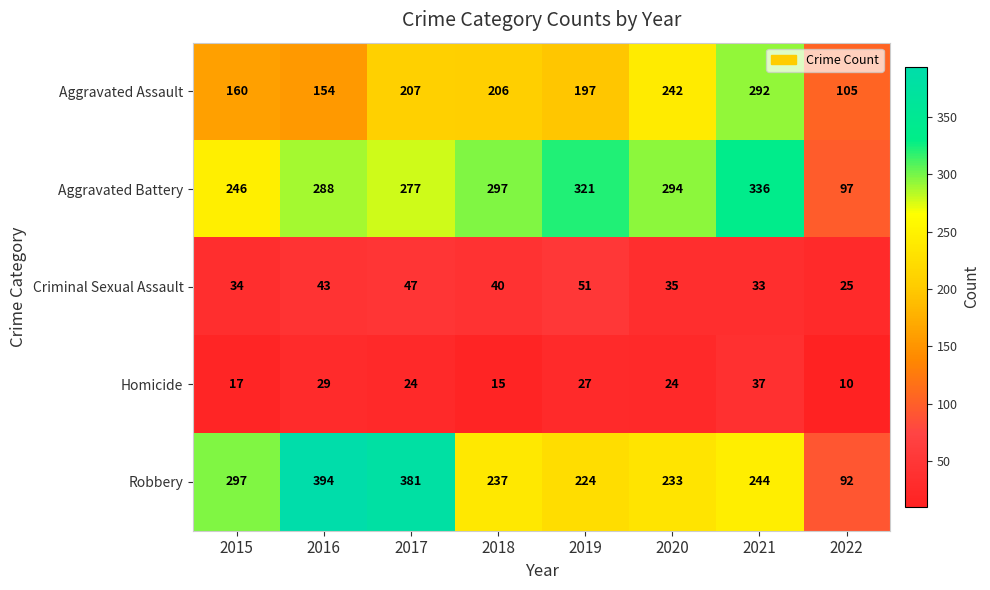

How many values in the Aggravated Assault series are below 206?

4